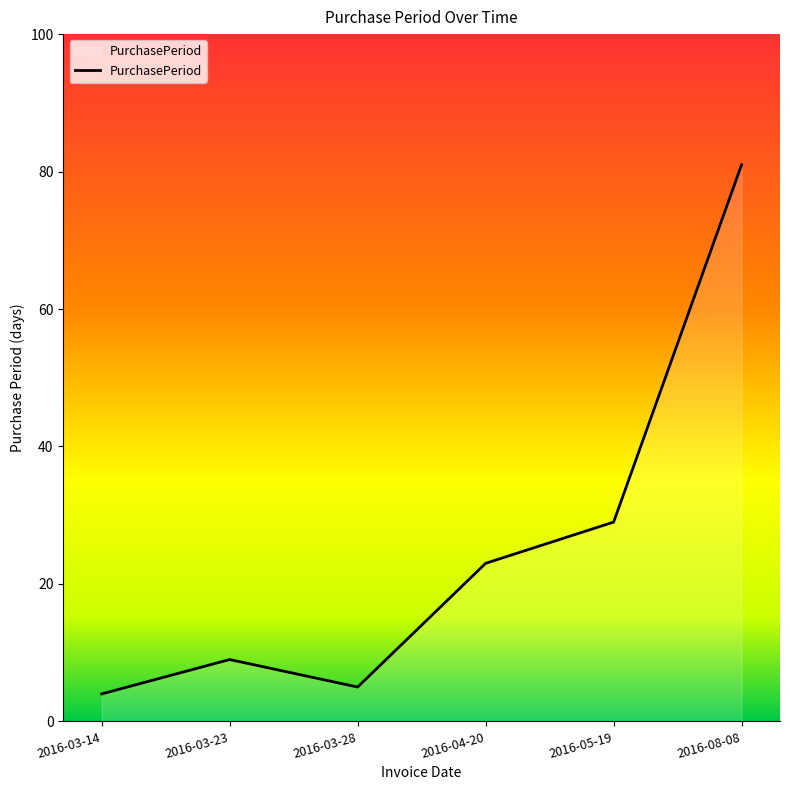

Reading left to right, what are all the values shown in this chart?

2016-03-14=4	2016-03-23=9	2016-03-28=5	2016-04-20=23	2016-05-19=29	2016-08-08=81